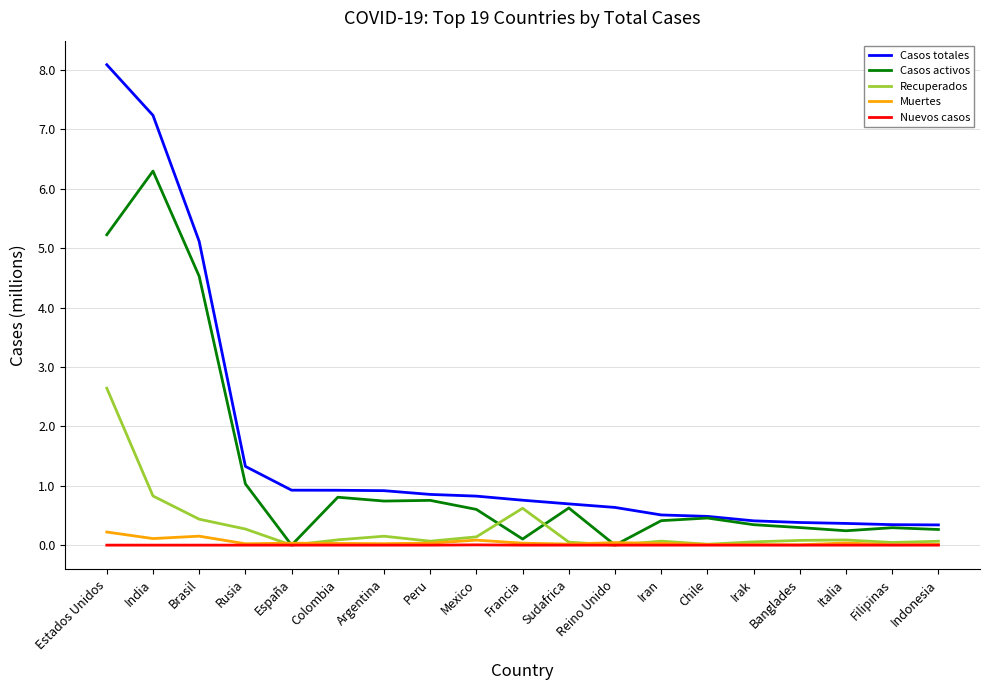

Which series changed the most between India and Francia?

Casos totales